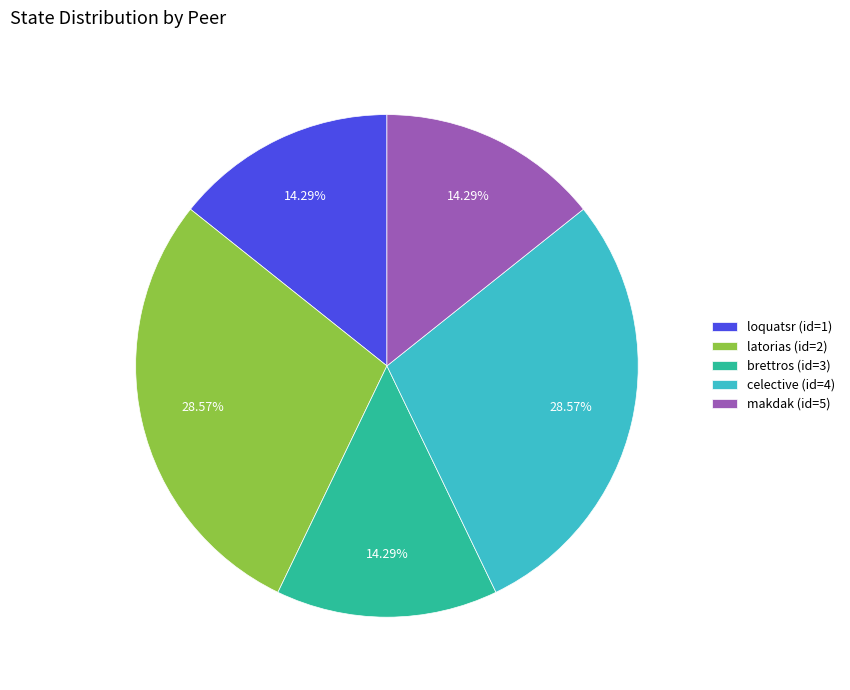

Between celective (id=4) and brettros (id=3), which is larger?

celective (id=4)